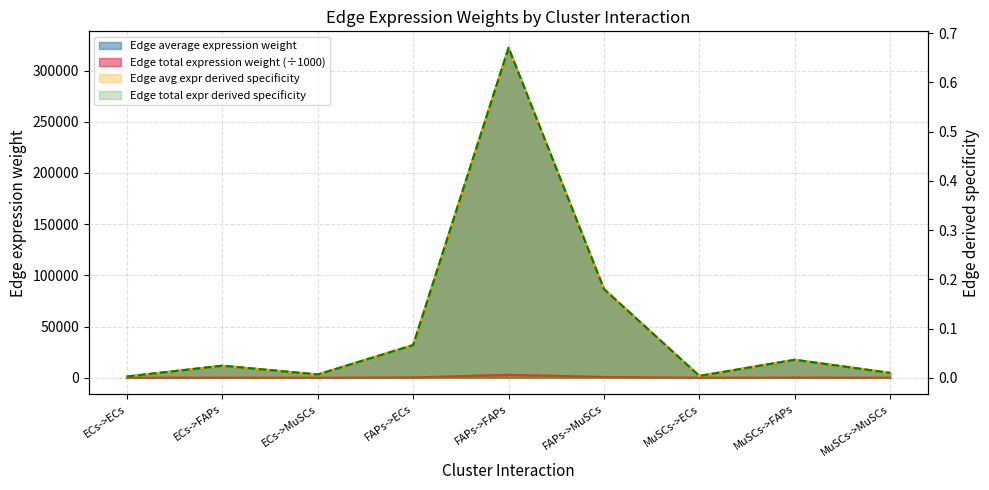

What is the greatest value displayed?

322209.6